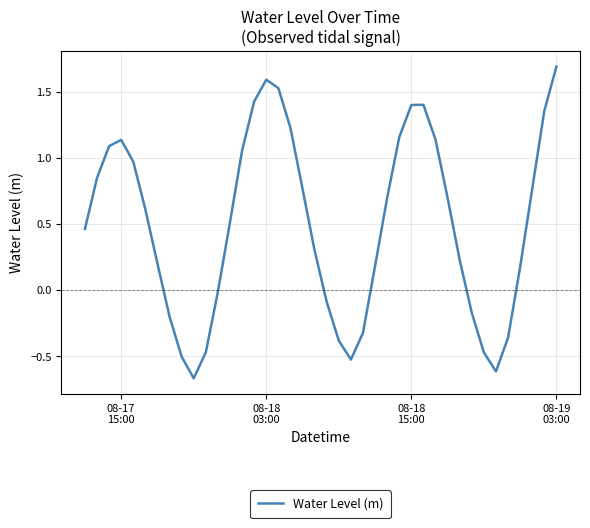

What is the greatest value displayed?

1.7